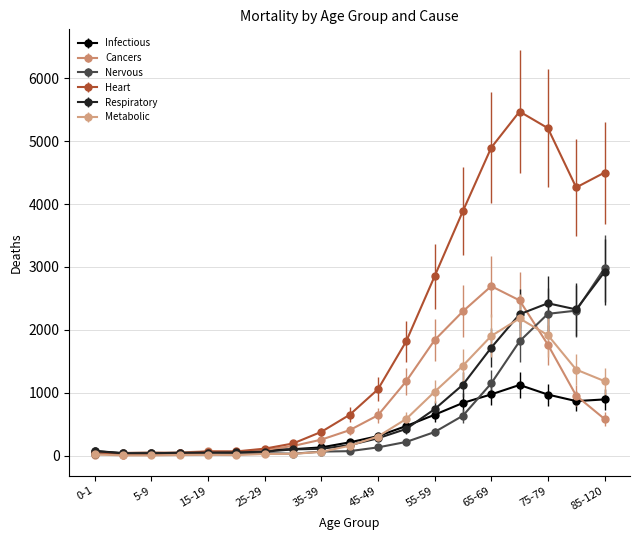

Which series has the largest range (max minus min)?

Heart